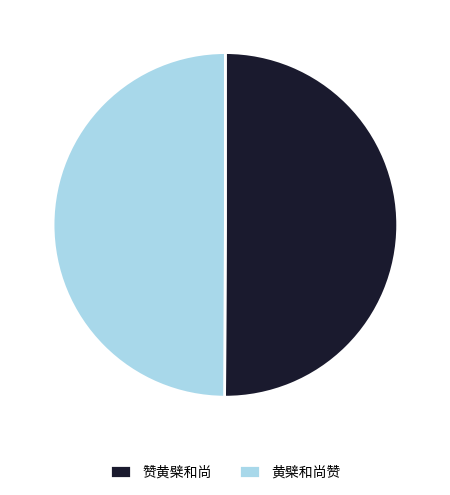

Approximately how many times larger is the value at 赞黄檗和尚 compared to 黄檗和尚赞?

1.0